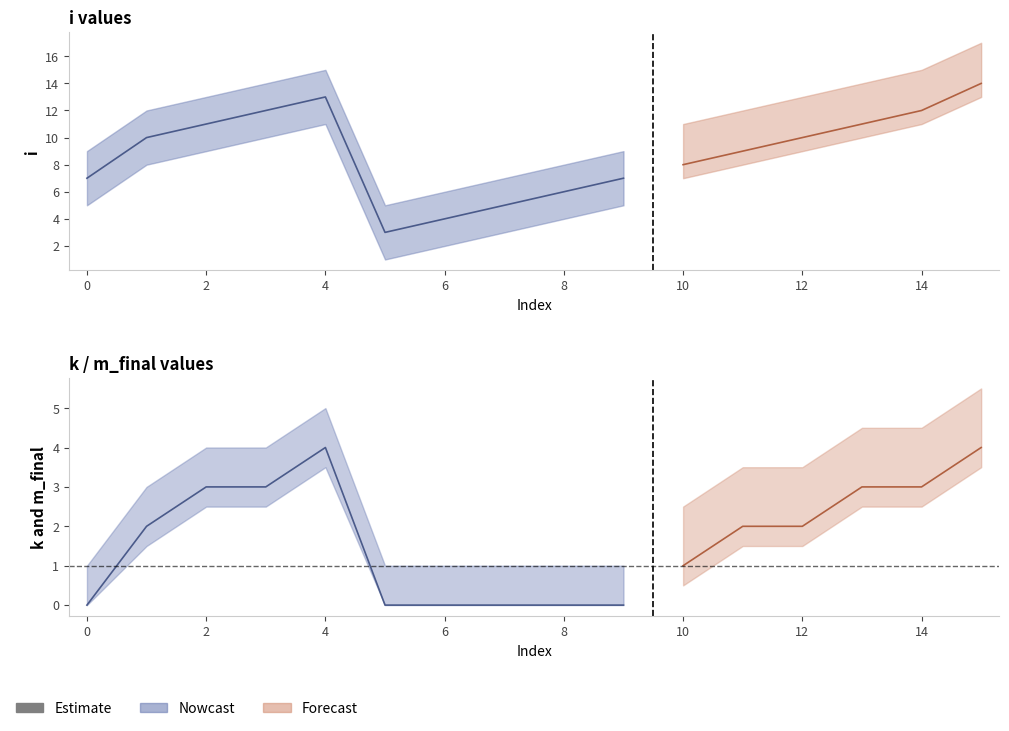

True or false: m_final and i intersect in this chart.

False